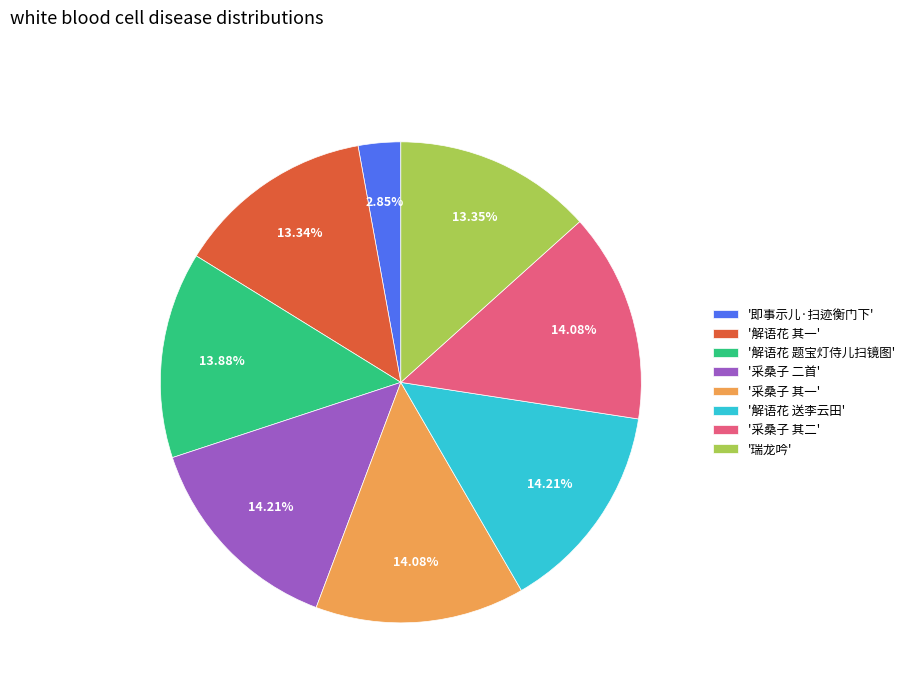

What is the ratio of the value at '采桑子 其二' to the value at '采桑子 二首'?

1.0